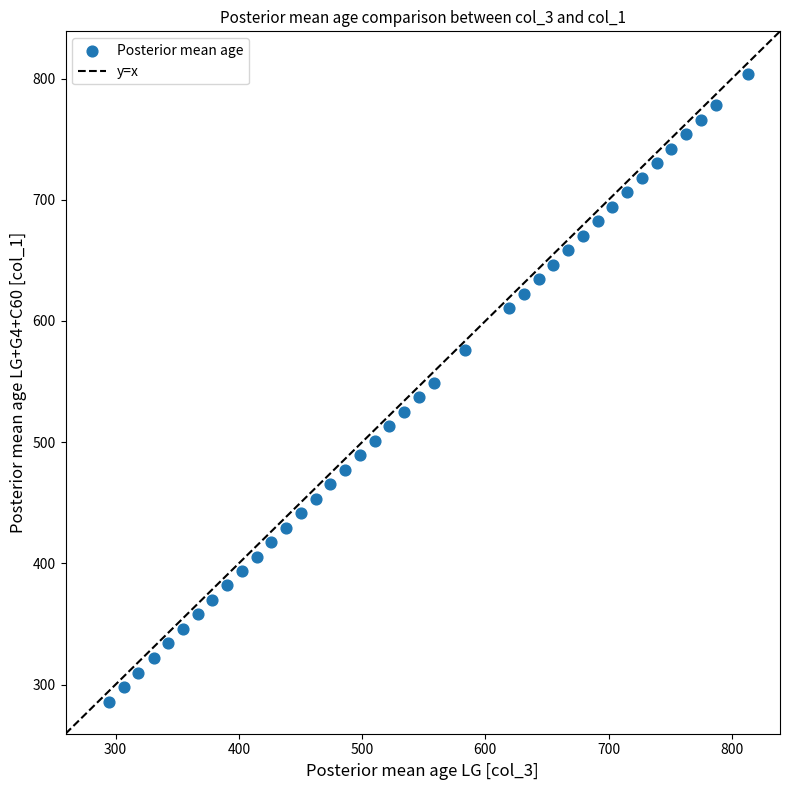

What is the range of X values (max minus min)?

518.1